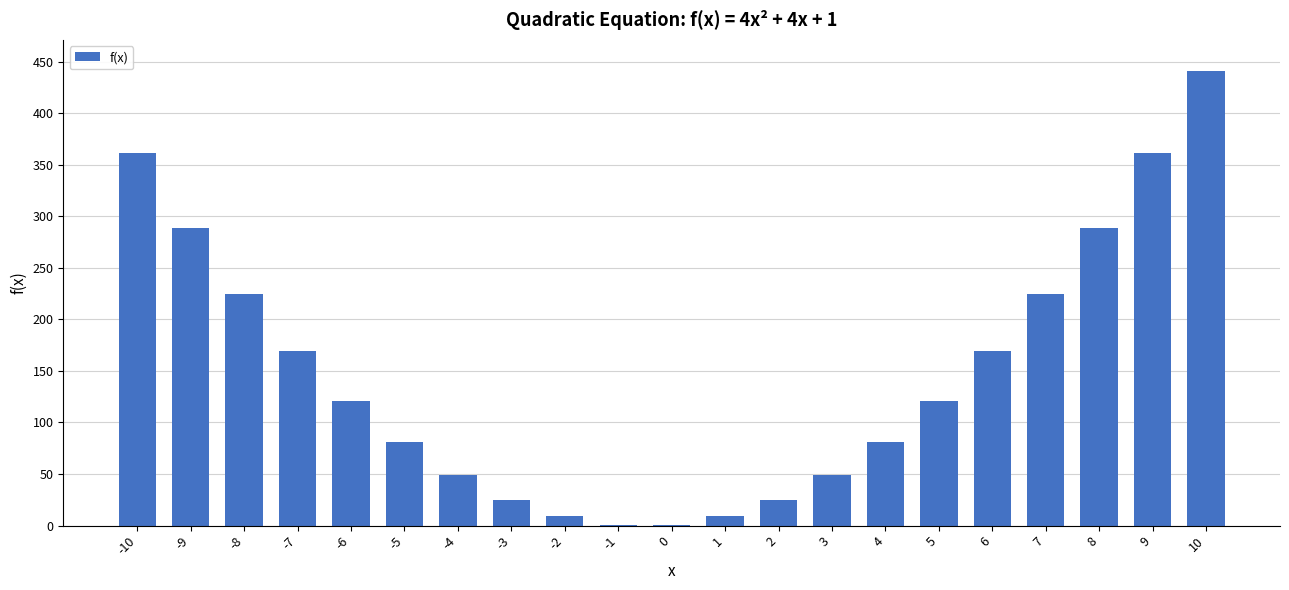

What is the change in value from 0 to 8?

+288